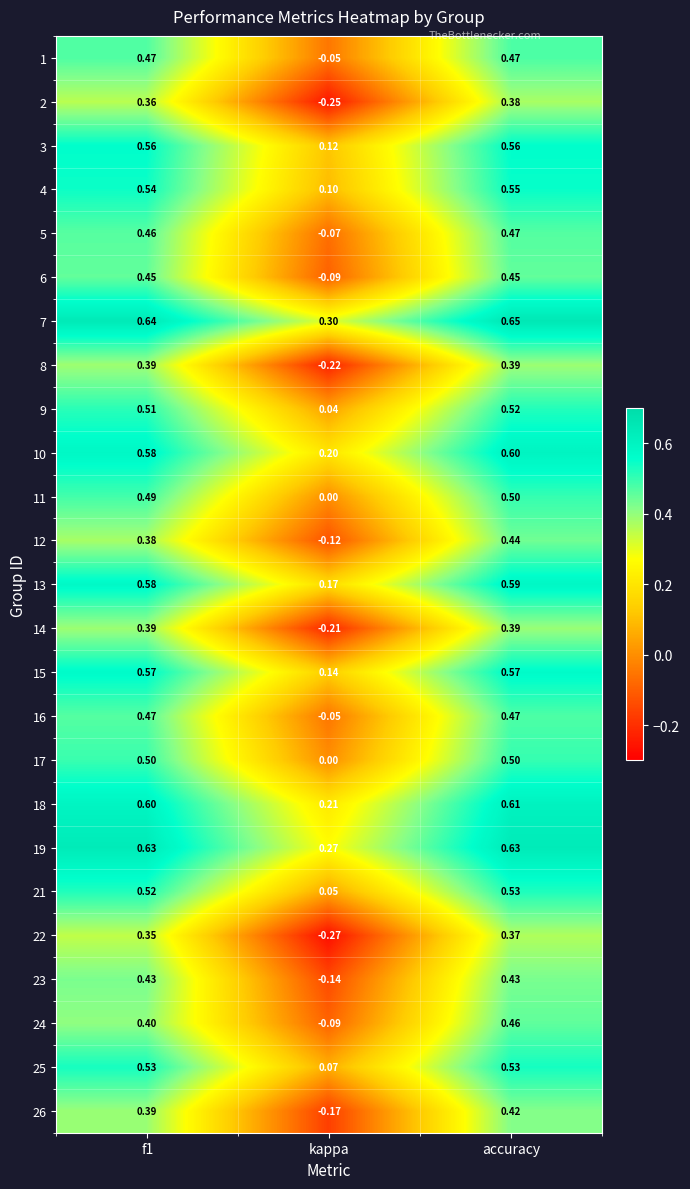

Which category has the lowest value across all series?

kappa